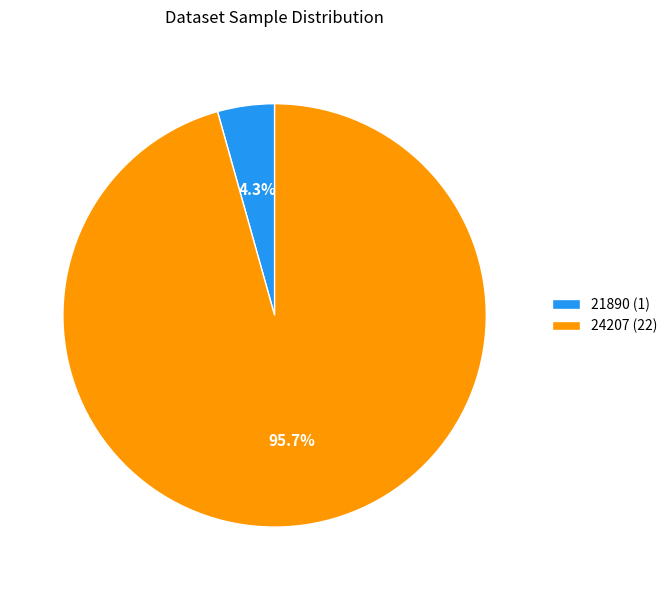

Does 21890 represent more than half of the total?

No